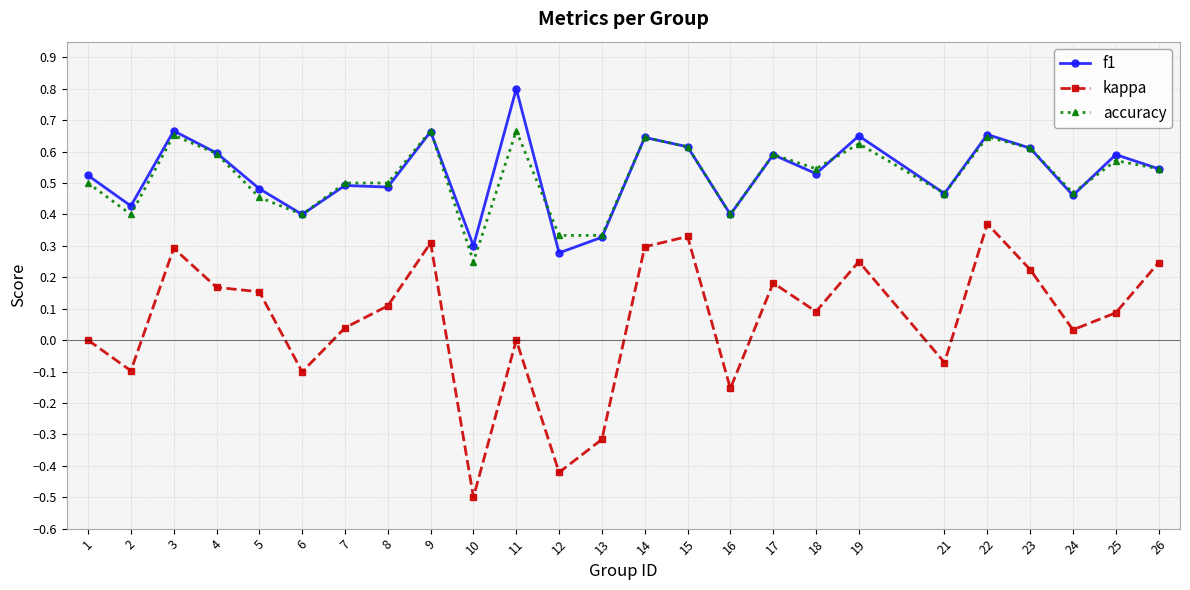

What are all the series names shown in the legend?

f1, kappa, accuracy